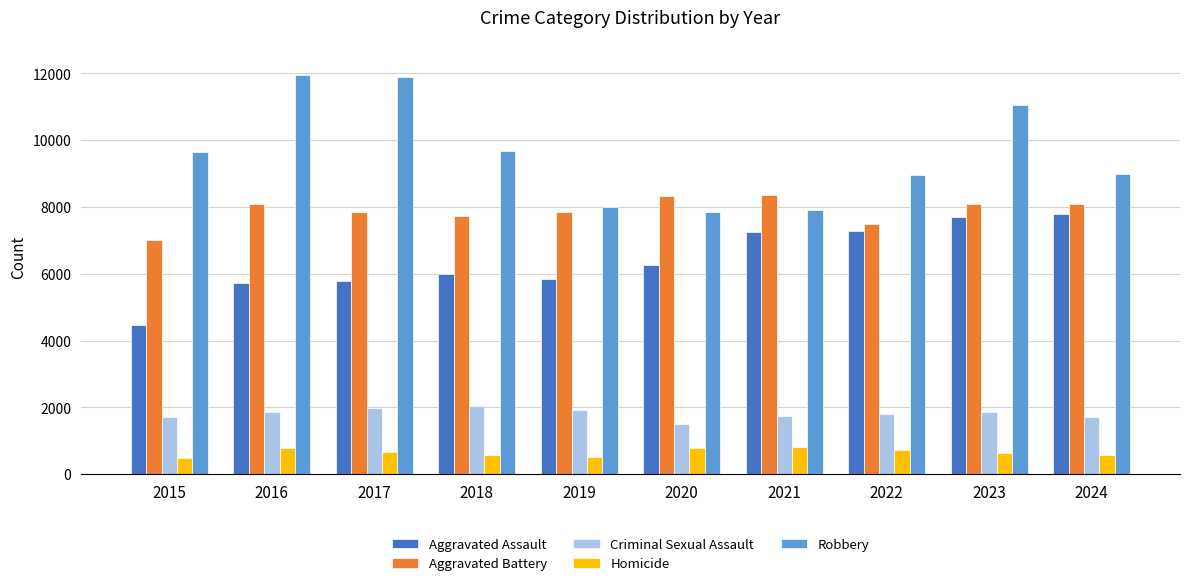

What is the maximum value for Aggravated Assault?

7798